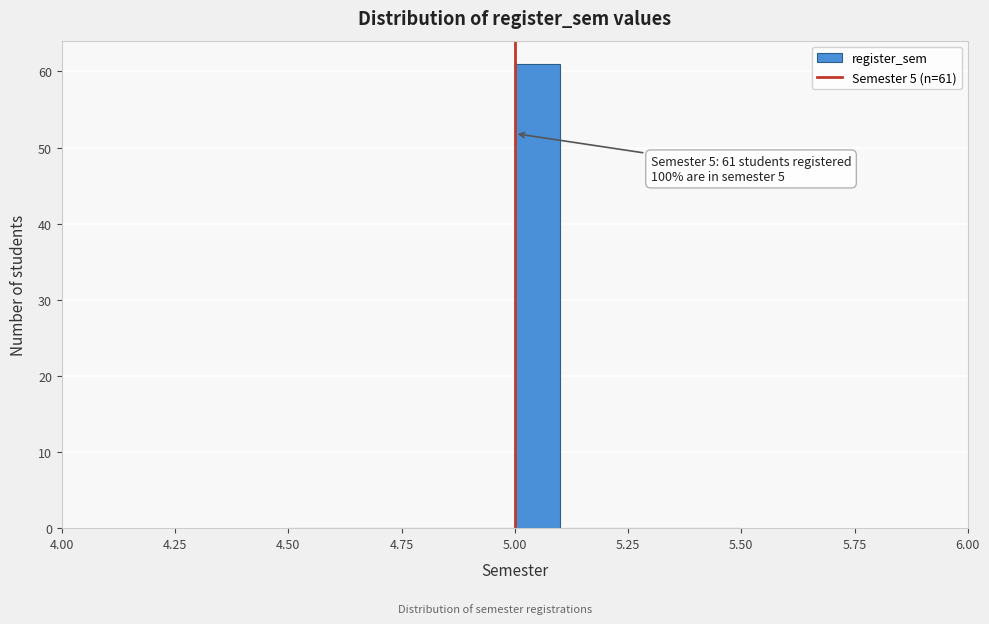

Read against the x-axis, roughly where is the centre of the tallest bar?

5.05